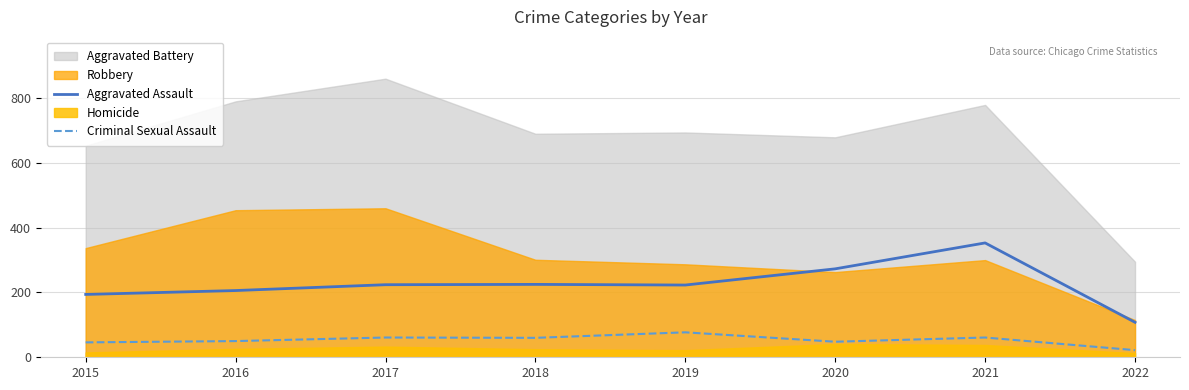

Which series changed the most between 2018 and 2020?

Aggravated Assault